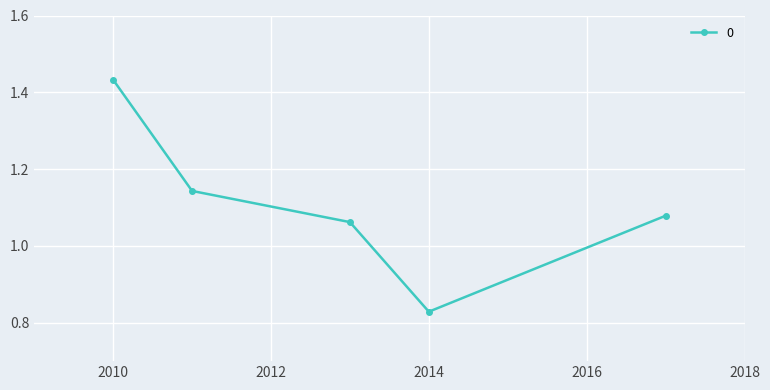

How many values are between 1 and 2?

4